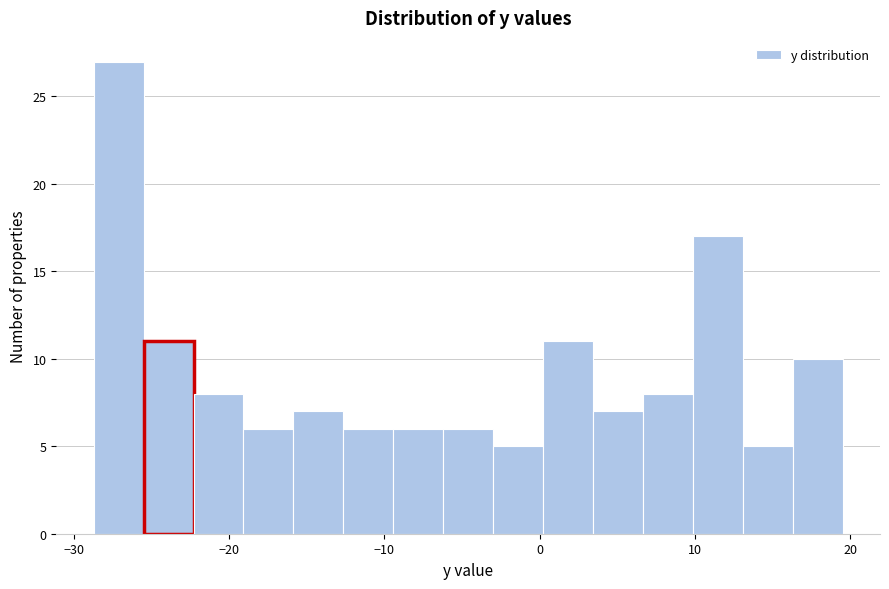

Read against the x-axis, roughly where is the centre of the tallest bar?

-27